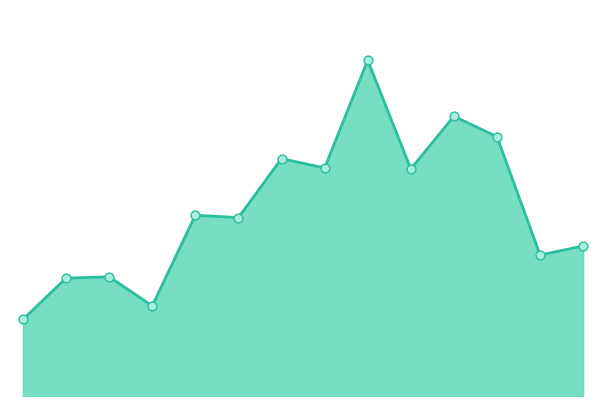

Does the chart have visible grid lines?

No